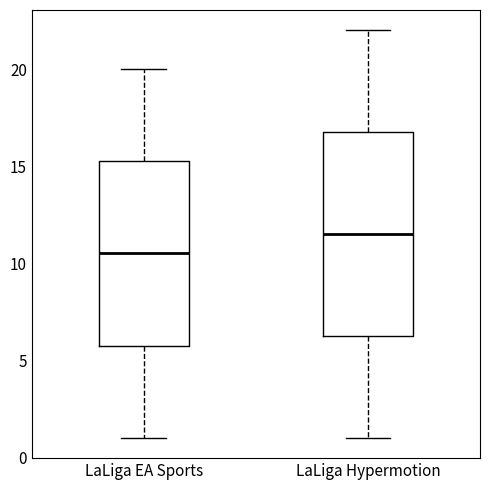

Where does the median line of the box for LaLiga Hypermotion sit on the y-axis? The values are not printed on the chart, so give them approximately, as read against the axis.

11.5